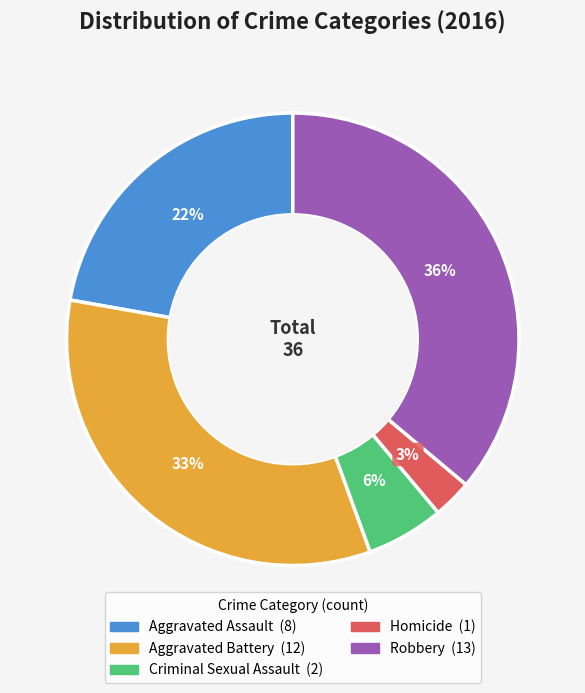

What percentage is the Criminal Sexual Assault slice, to the nearest percent?

6%